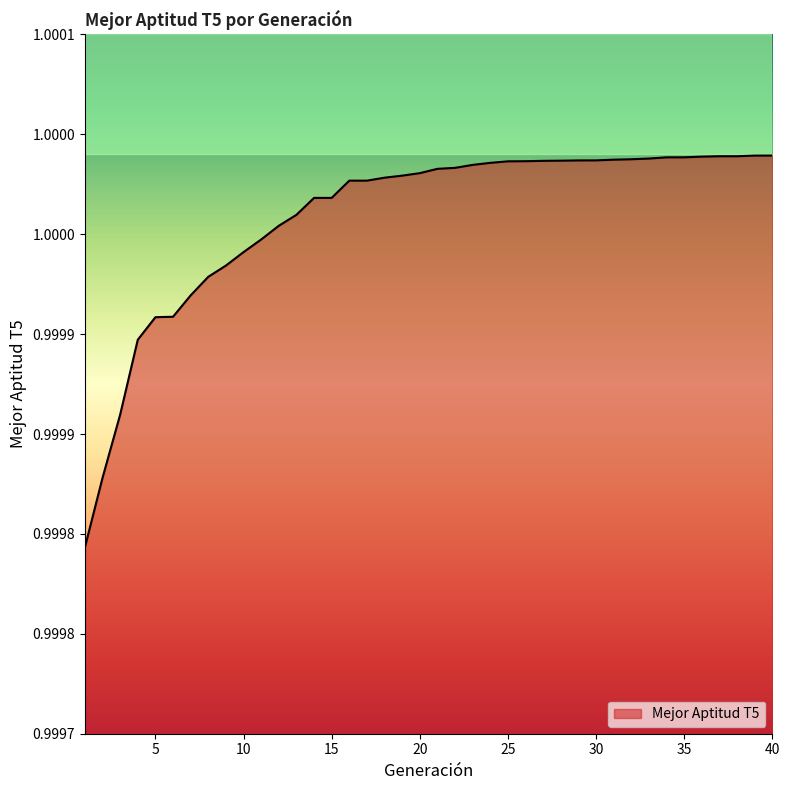

What is the sum of all values?

40.0